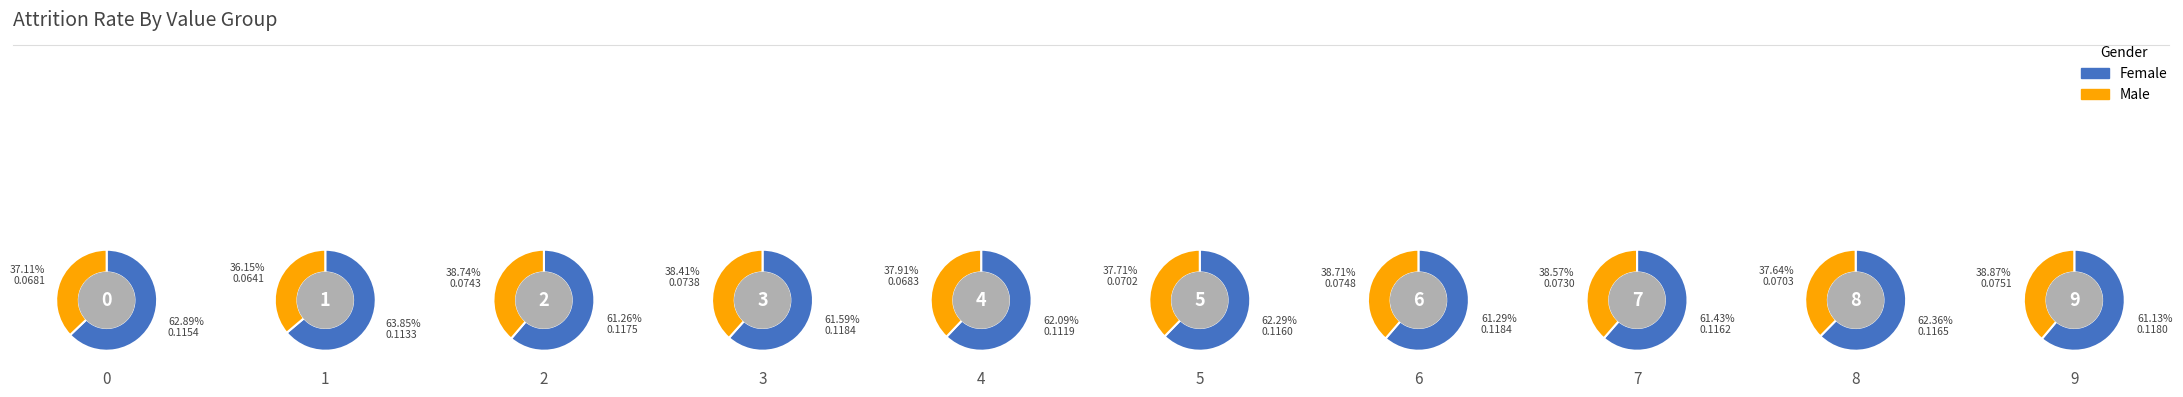

Which series changed the most between 1 and 7?

Male